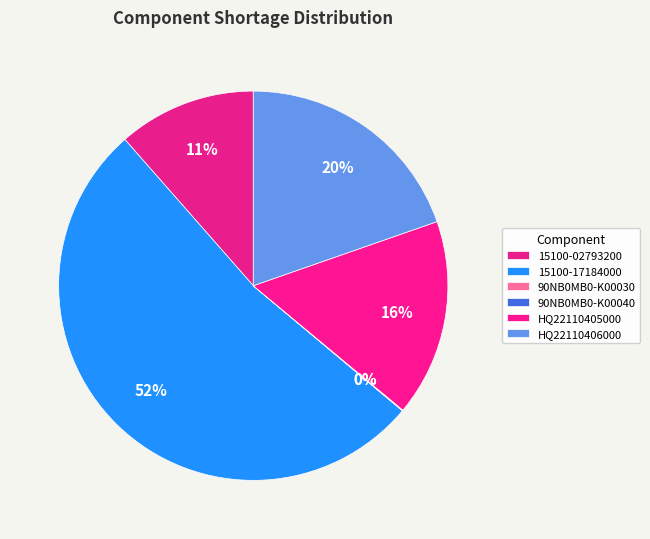

To the nearest percent, what is the average slice percentage?

17%